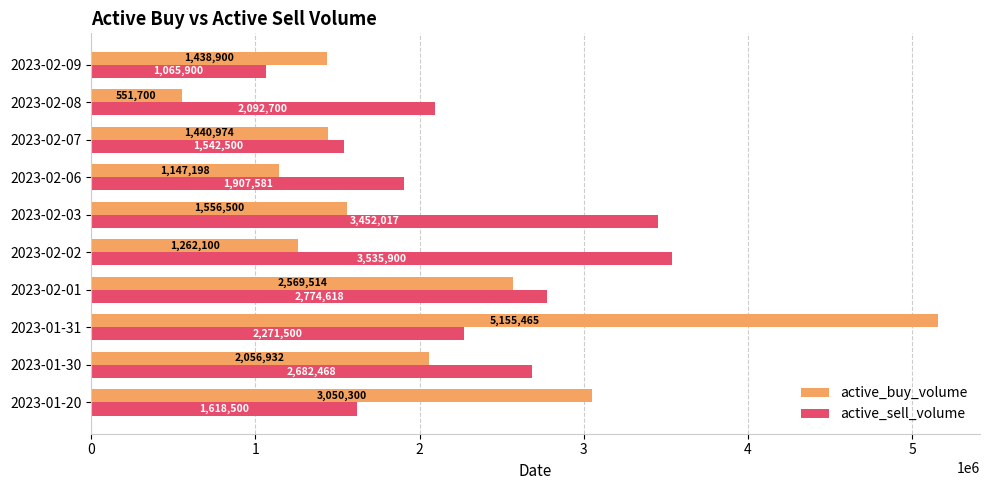

At how many categories does at least one series exceed 1372281?

10